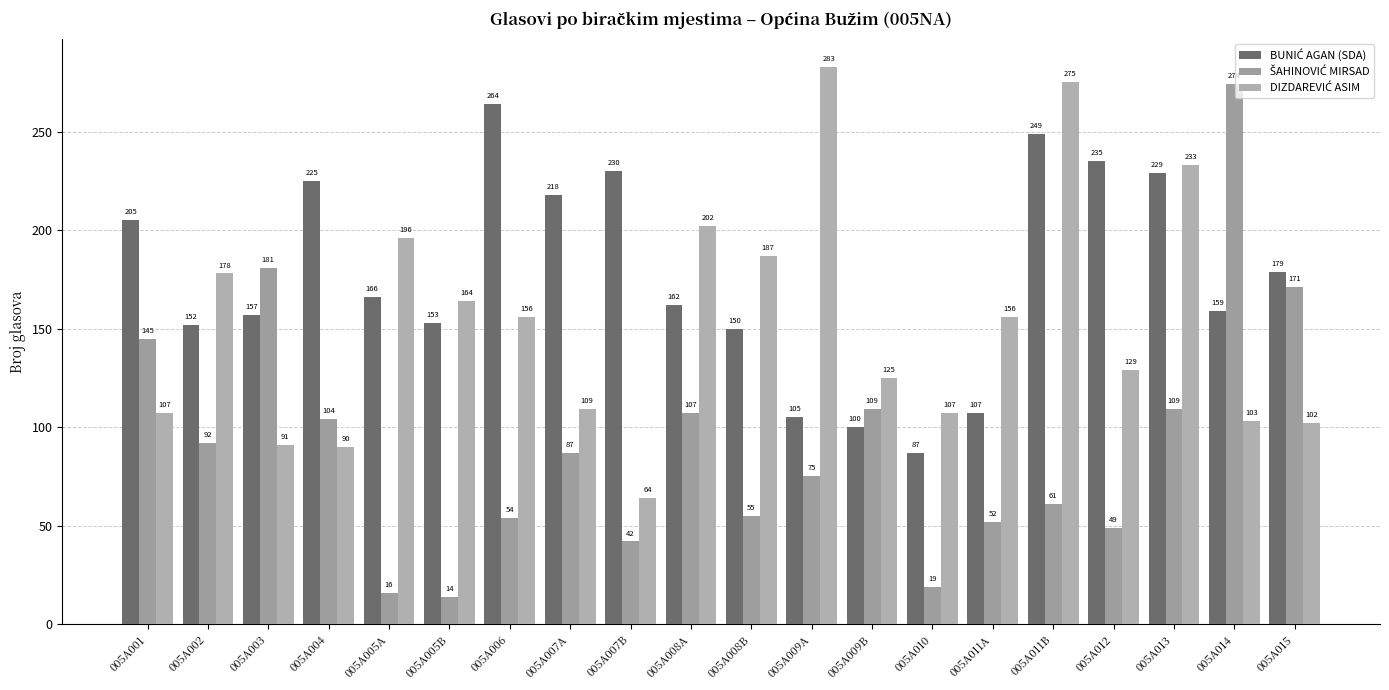

List the series in order of their peak value, highest first.

DIZDAREVIĆ ASIM, ŠAHINOVIĆ MIRSAD, BUNIĆ AGAN (SDA)